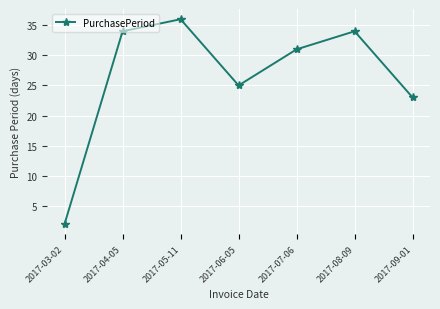

What is the change in value from 2017-07-06 to 2017-09-01?

-8